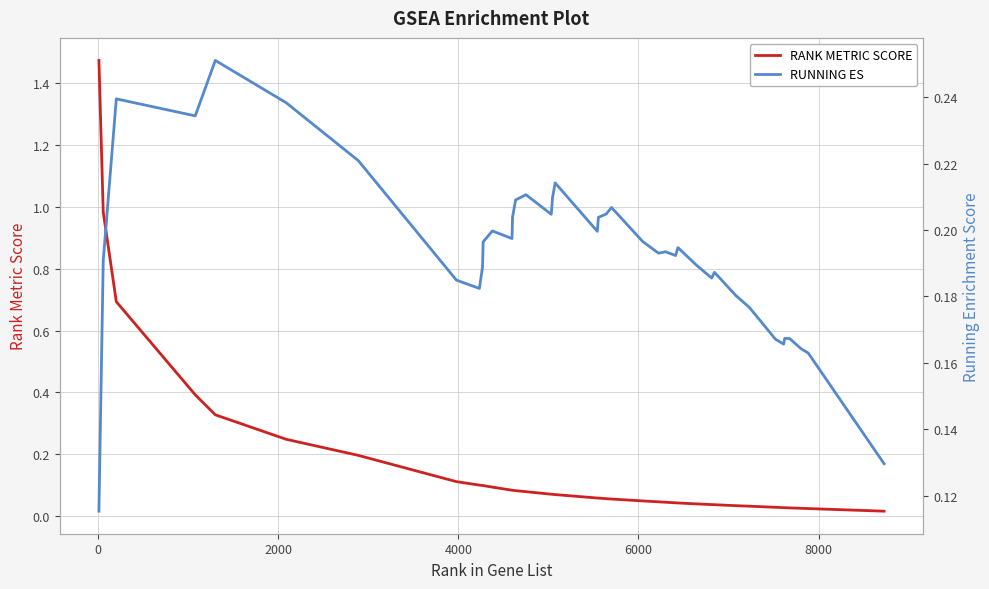

Does the chart have visible grid lines?

Yes